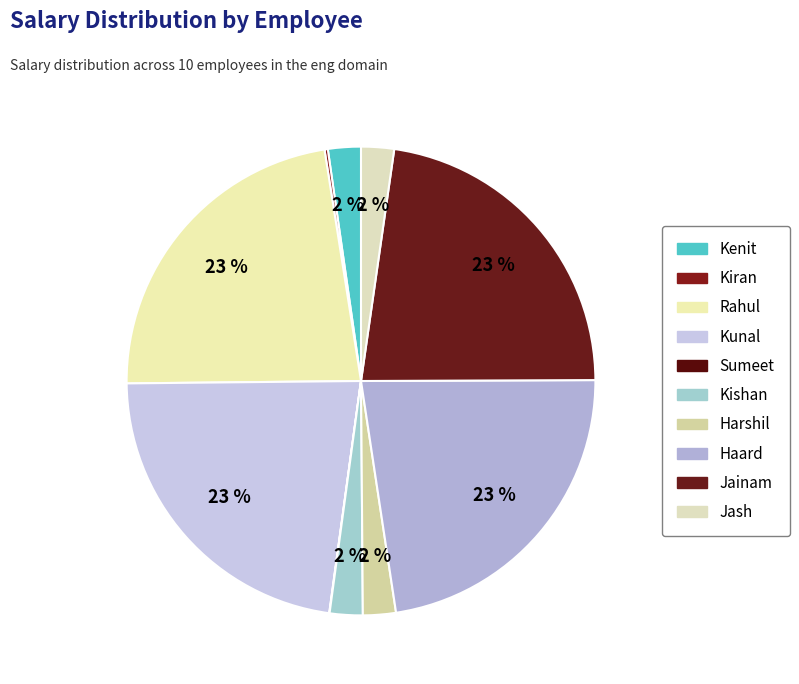

Is there any slice that represents more than half of the pie?

No